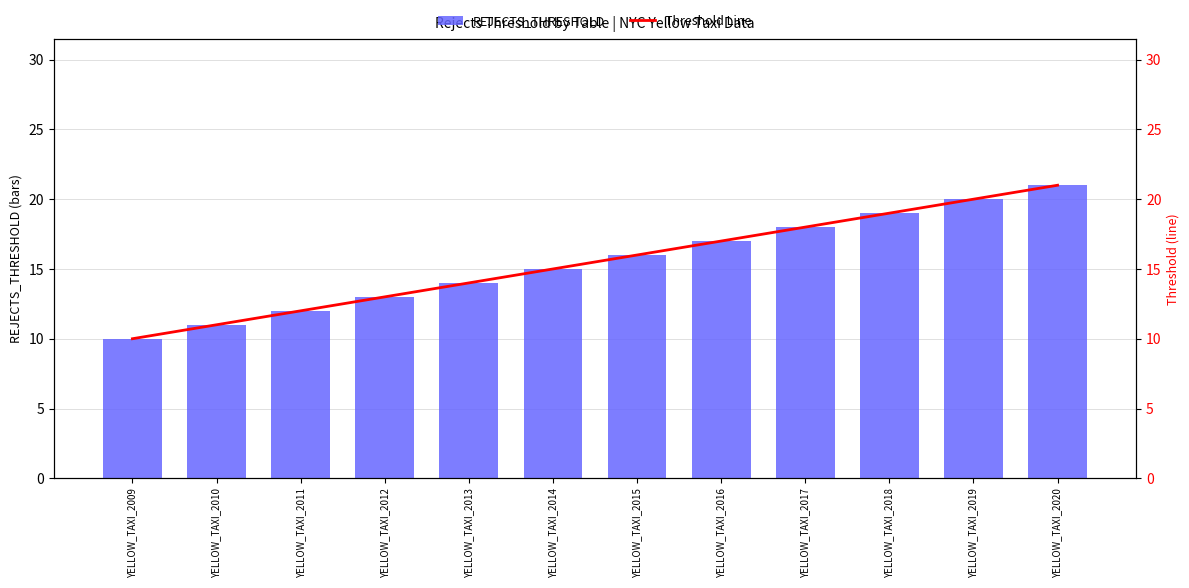

Reading left to right, what are all the values shown in this chart?

REJECTS_THRESHOLD: 10	11	12	13	14	15	16	17	18	19	20	21
Threshold Line: 10	11	12	13	14	15	16	17	18	19	20	21